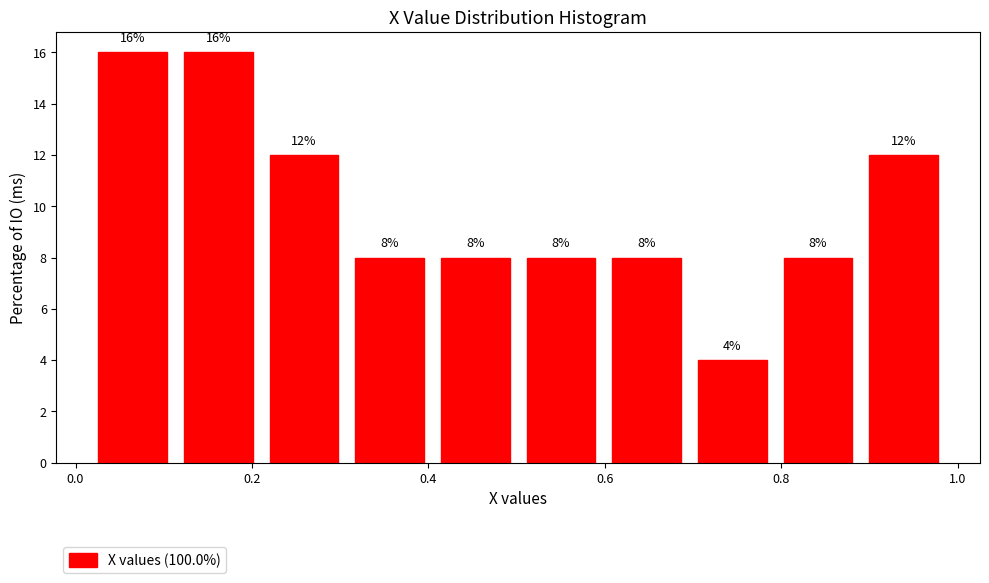

How tall is the bar that spans 0.30 to 0.40 on the x-axis? The bar edges are not printed on the chart, so give them approximately, as read against the axis.

8